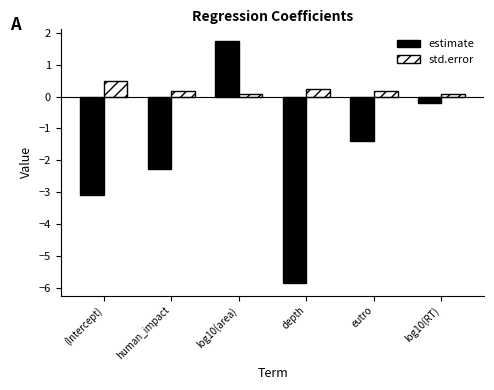

Is it true that estimate equals -1.4 at eutro?

True